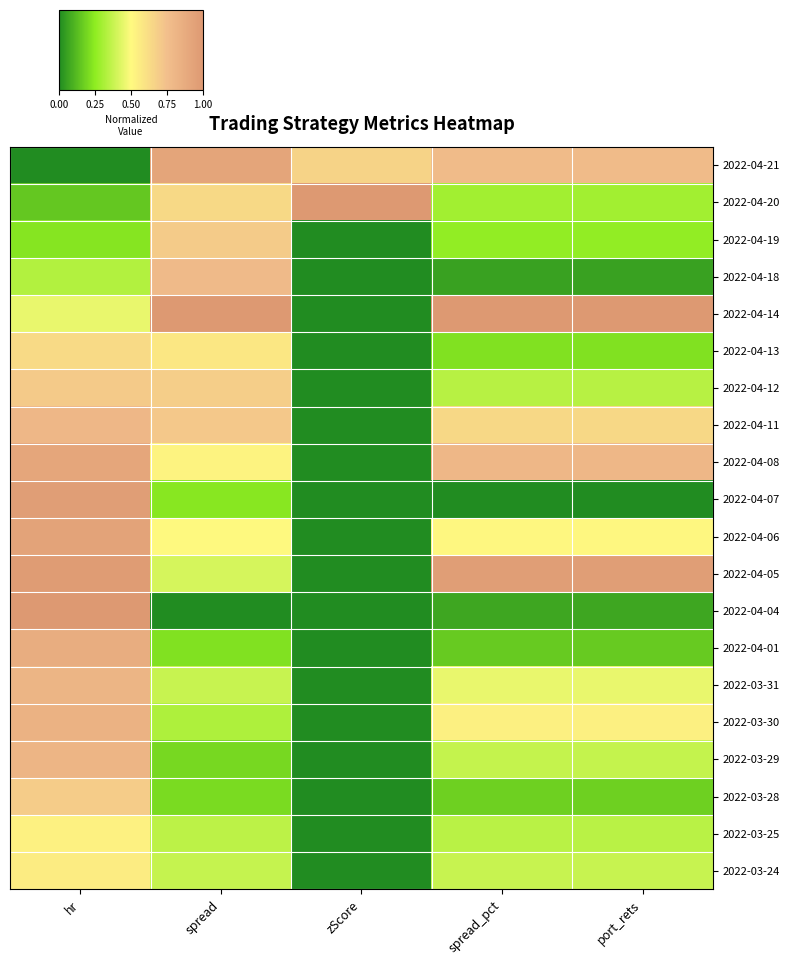

List the series in order of their peak value, highest first.

2022-04-04, 2022-04-14, 2022-04-20, 2022-04-05, 2022-04-07, 2022-04-06, 2022-04-21, 2022-04-08, 2022-04-01, 2022-03-30, 2022-03-31, 2022-03-29, 2022-04-11, 2022-04-18, 2022-04-12, 2022-04-19, 2022-03-28, 2022-04-13, 2022-03-24, 2022-03-25